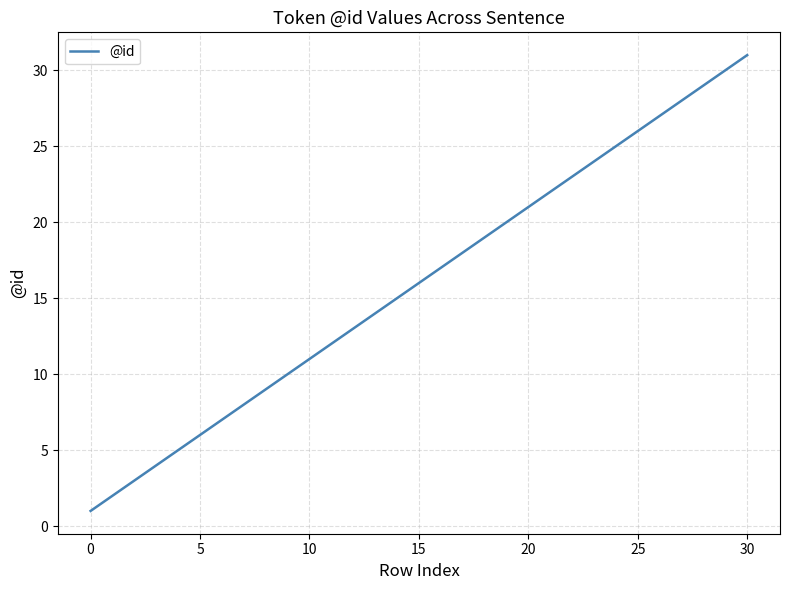

What is the greatest value displayed?

31